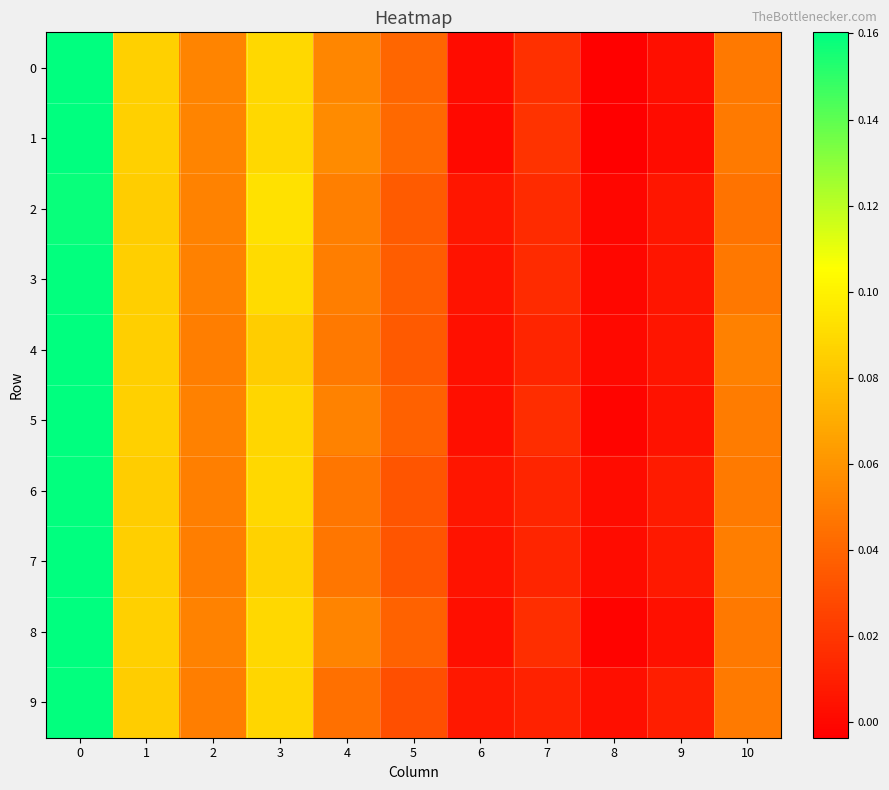

At which category does the chart reach its minimum across all series?

8